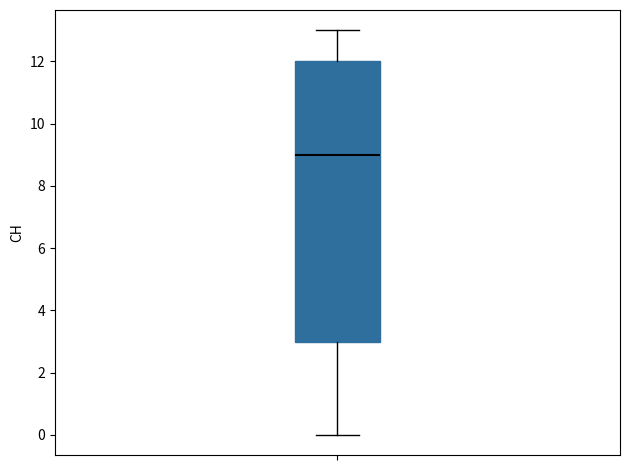

Read this box plot against the y-axis: the position of the median line, the range covered by the box, and the ends of both whiskers. The values are not printed on the chart, so give them approximately, as read against the axis.

median 9, box 3 to 12, whiskers 0 to 13